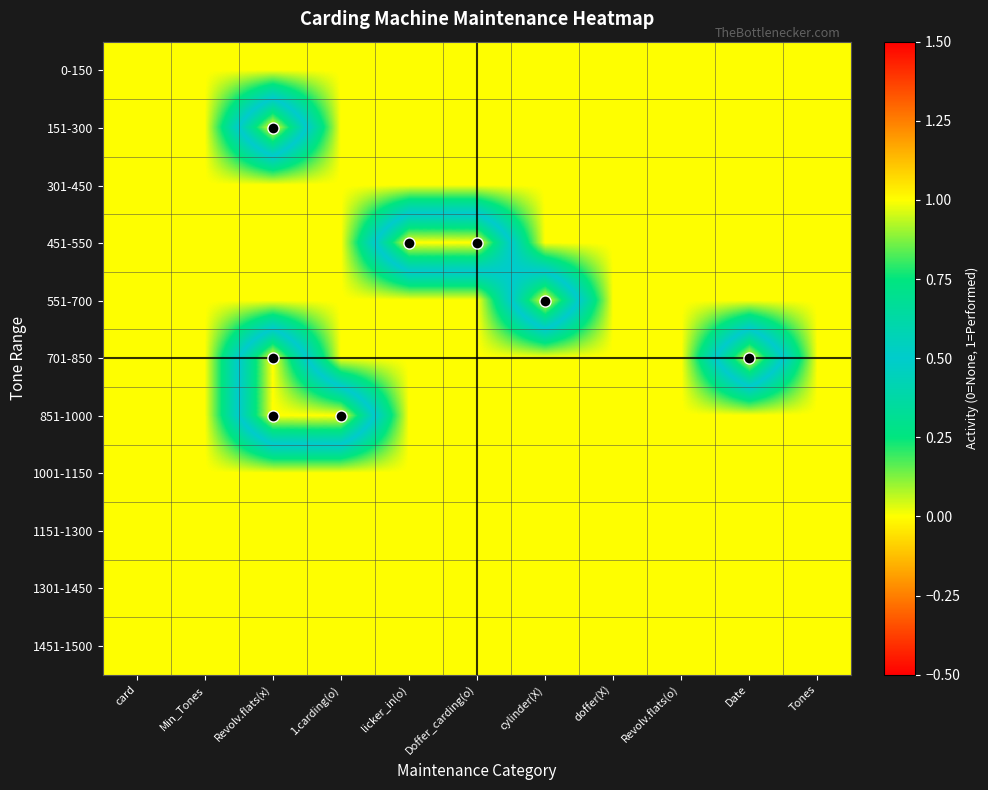

What is the maximum value shown in the chart?

1